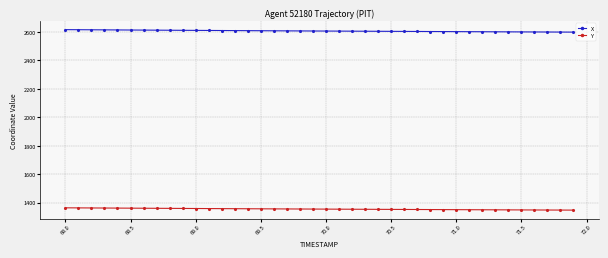

Which series has the largest total across all categories?

X